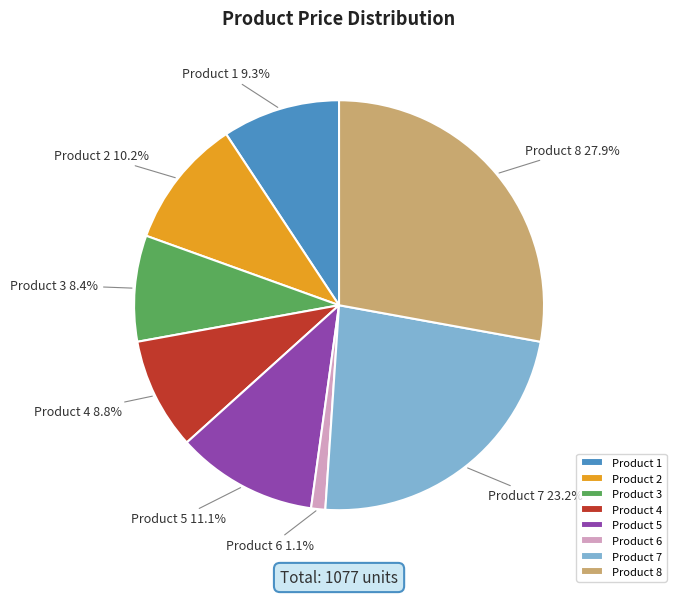

Combined, do Product 4 and Product 3 account for over 50%?

No